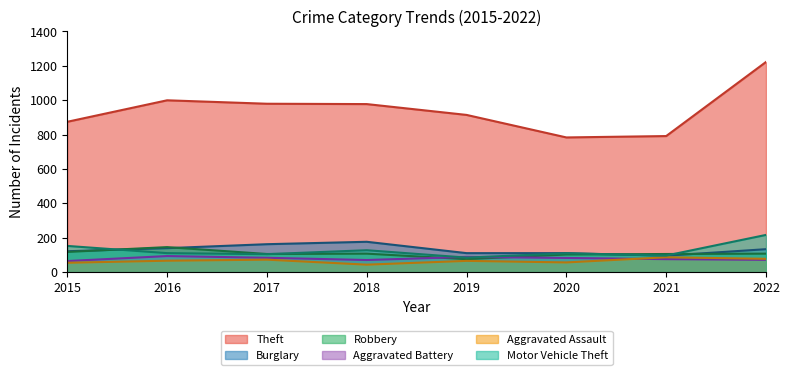

What is the maximum value shown in the chart?

1222